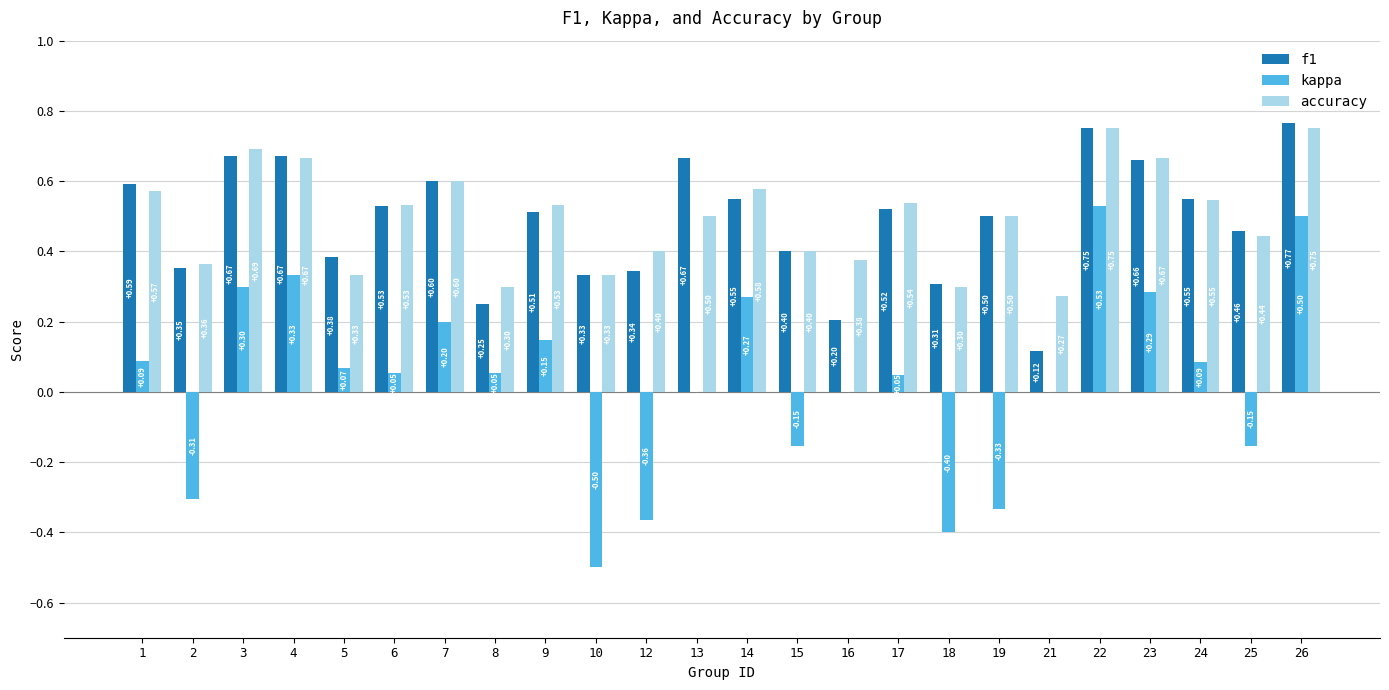

How many categories are shown in the chart?

24